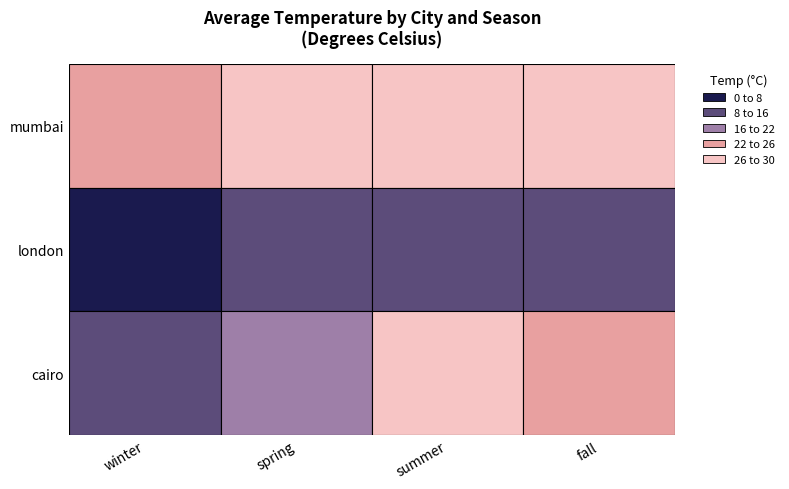

What is the difference between the highest and lowest values at winter?

20.6